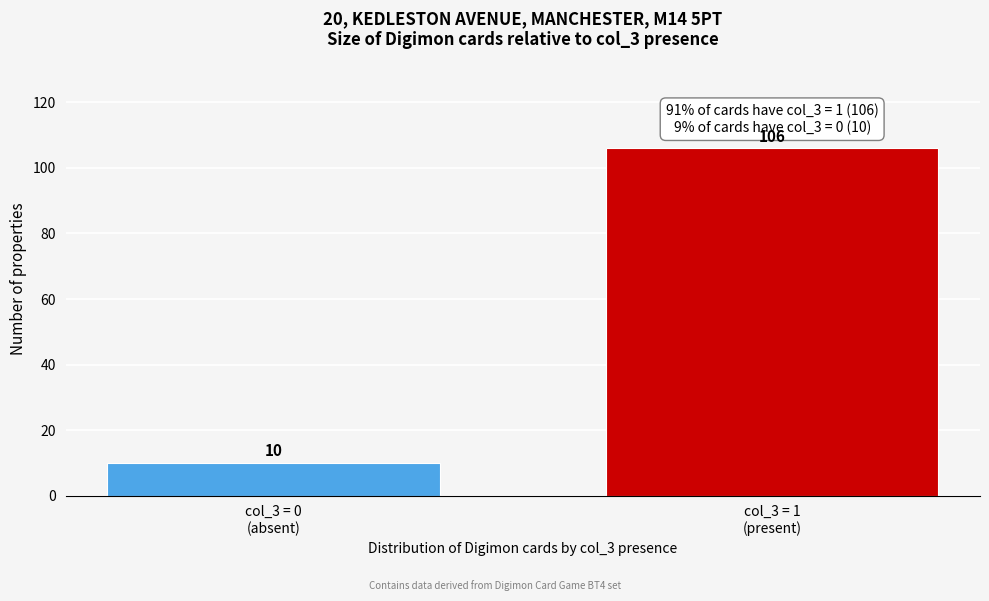

Reading left to right, list all the values displayed in this chart.

10	106